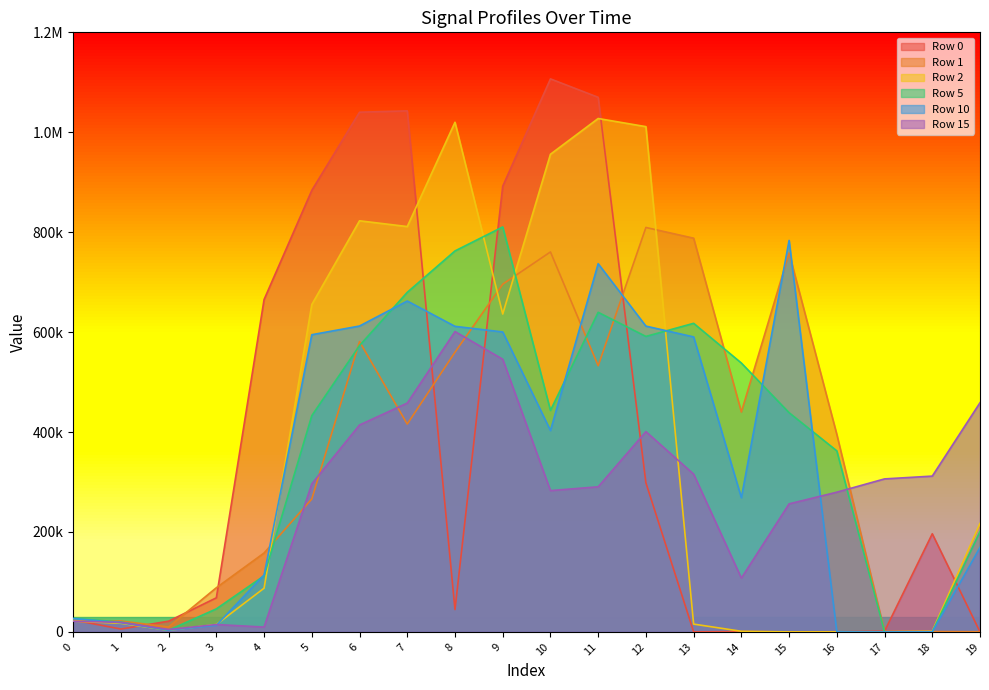

Reading left to right, transcribe all the data shown in this chart.

Row 0: 23860	5730	21510	68220	665210	883730	1040160	1042790	44730	891940	1106850	1069960	298450	110	620	0	10	1470	196400	10
Row 1: 23400	21800	9870	88380	157890	266070	580980	415970	559780	695880	760480	532680	809450	788010	440070	758500	395230	1180	690	270
Row 2: 21610	17240	3320	14780	87500	655200	822800	811260	1020030	636240	955980	1027530	1011230	15600	1250	0	0	0	1210	217040
Row 5: 26820	19920	3420	46100	112240	432850	573180	679640	762480	810490	443320	639640	591370	617620	538100	438760	362350	0	10	200900
Row 10: 26730	18360	3510	13170	113920	594810	612200	662260	611570	600330	403050	736930	612020	590430	268620	783510	20	0	100	169130
Row 15: 21400	19160	4850	14770	9680	296350	414140	457990	601160	545730	282830	290410	400850	315800	107710	256270	279650	306220	311820	458690